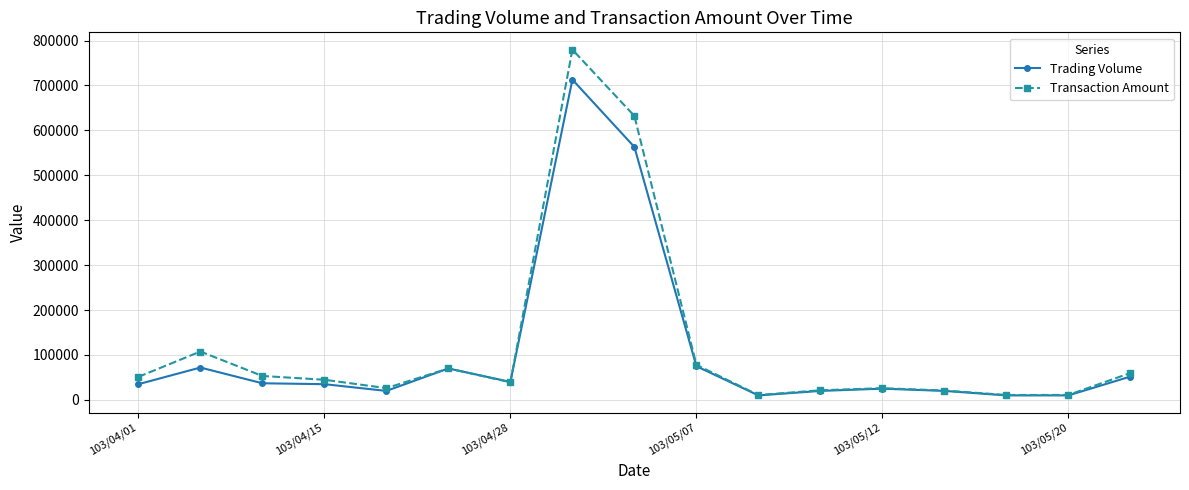

What is the difference between the second highest and minimum values in the Trading Volume series?

553000